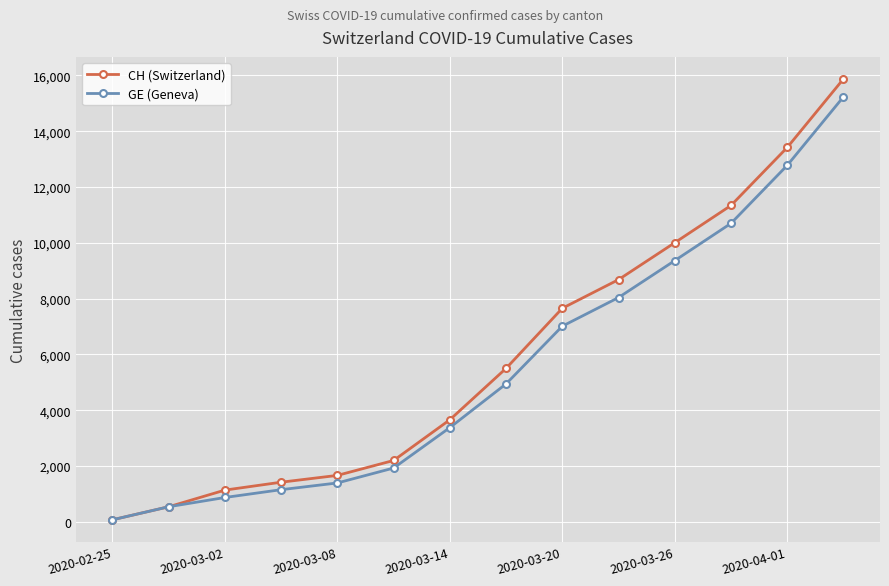

Which series has the widest spread of values?

CH (Switzerland)